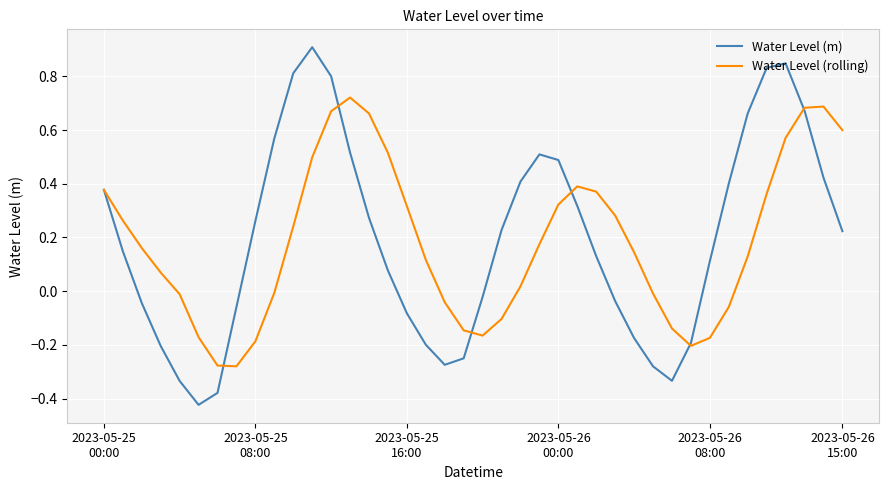

Which series has the largest range (max minus min)?

Water Level (m)